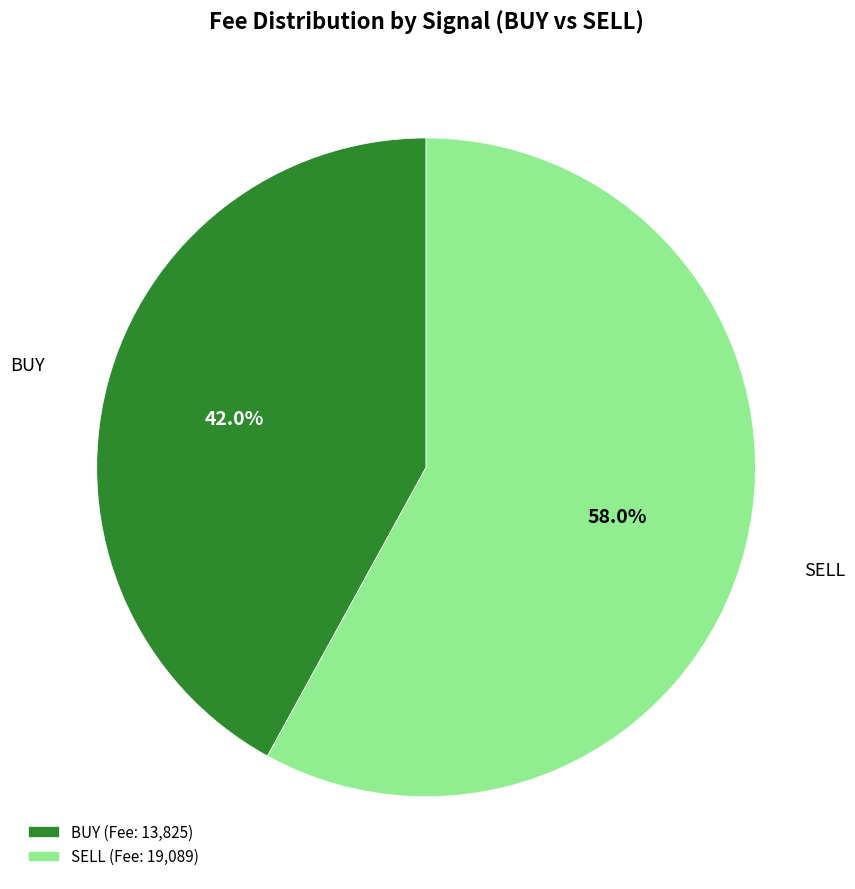

Count the number of slices in the pie.

2